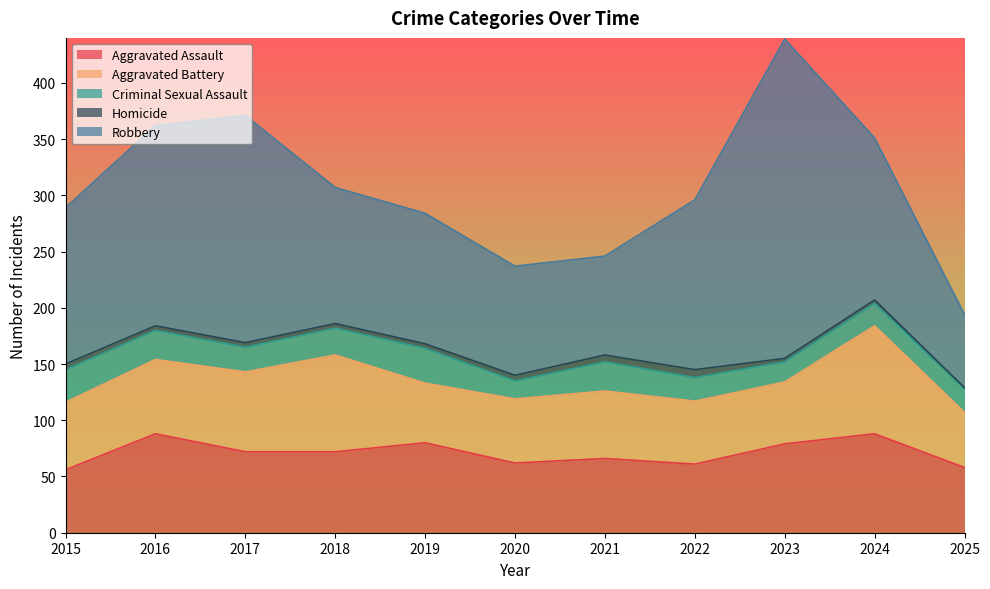

Is the value of Criminal Sexual Assault at 2025 greater than the value of Robbery at 2023?

No